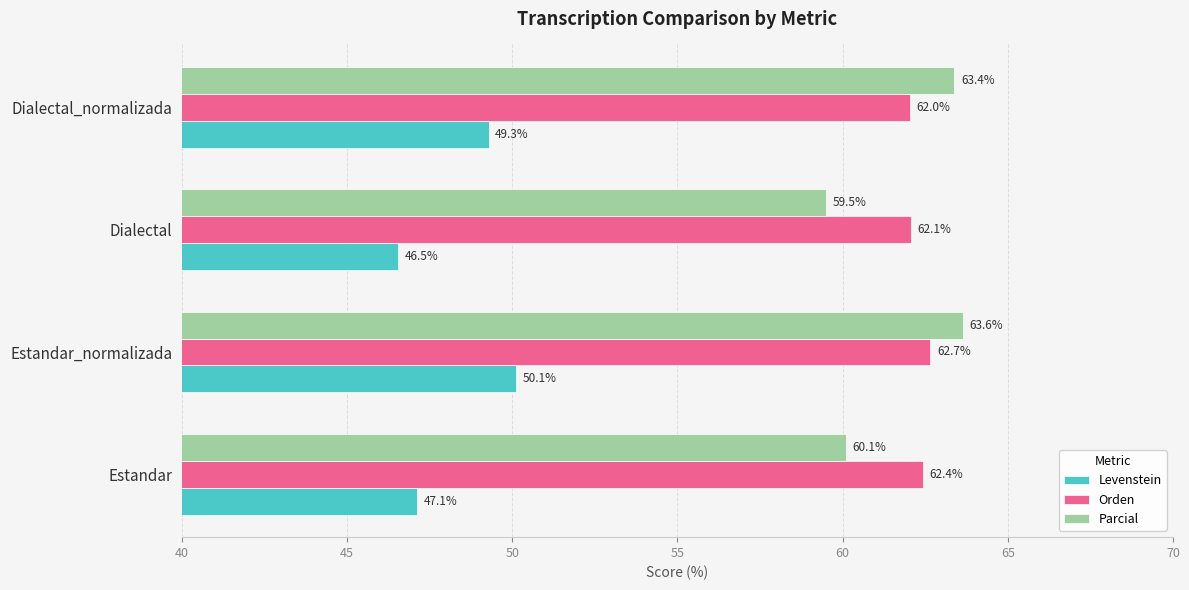

At which category is the sum across all series the highest?

Estandar_normalizada